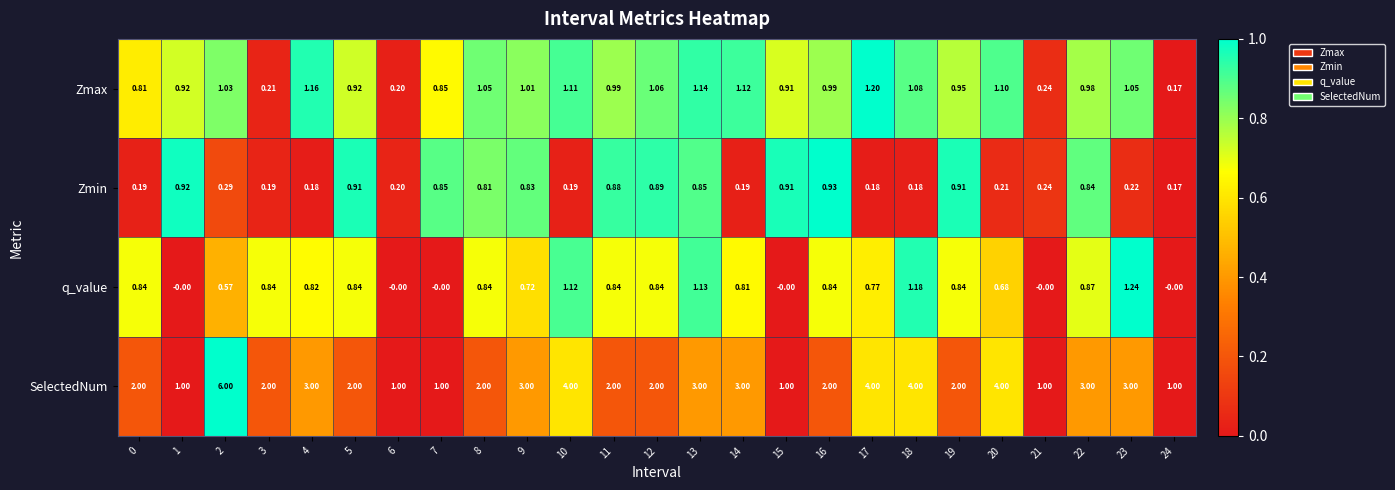

Which series changed the most between 8 and 10?

SelectedNum